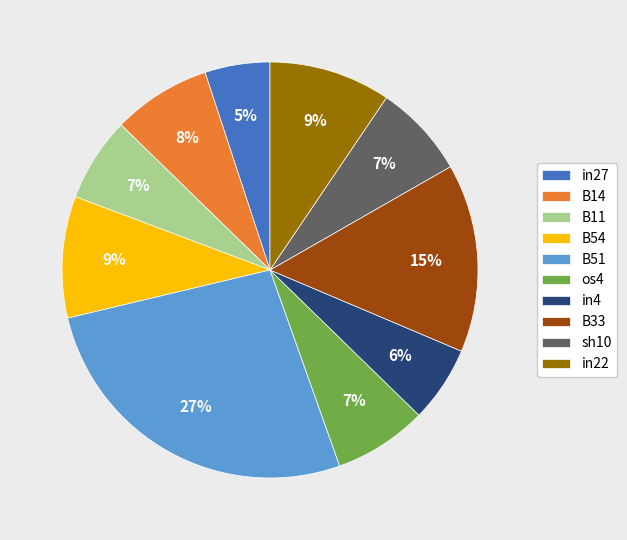

What is the largest slice in the pie chart?

B51